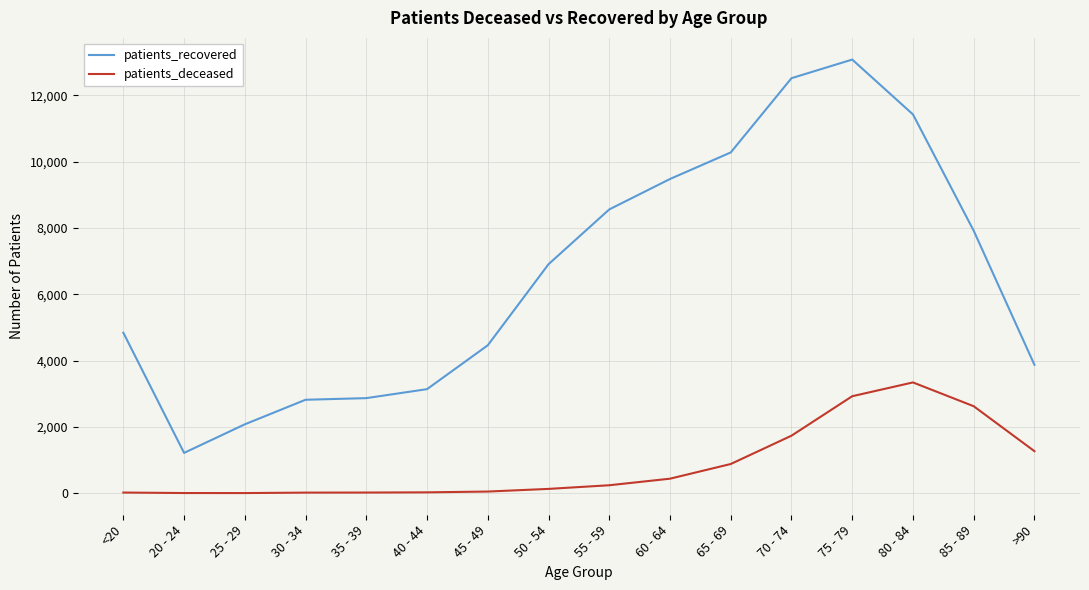

Which series has the widest spread of values?

patients_recovered